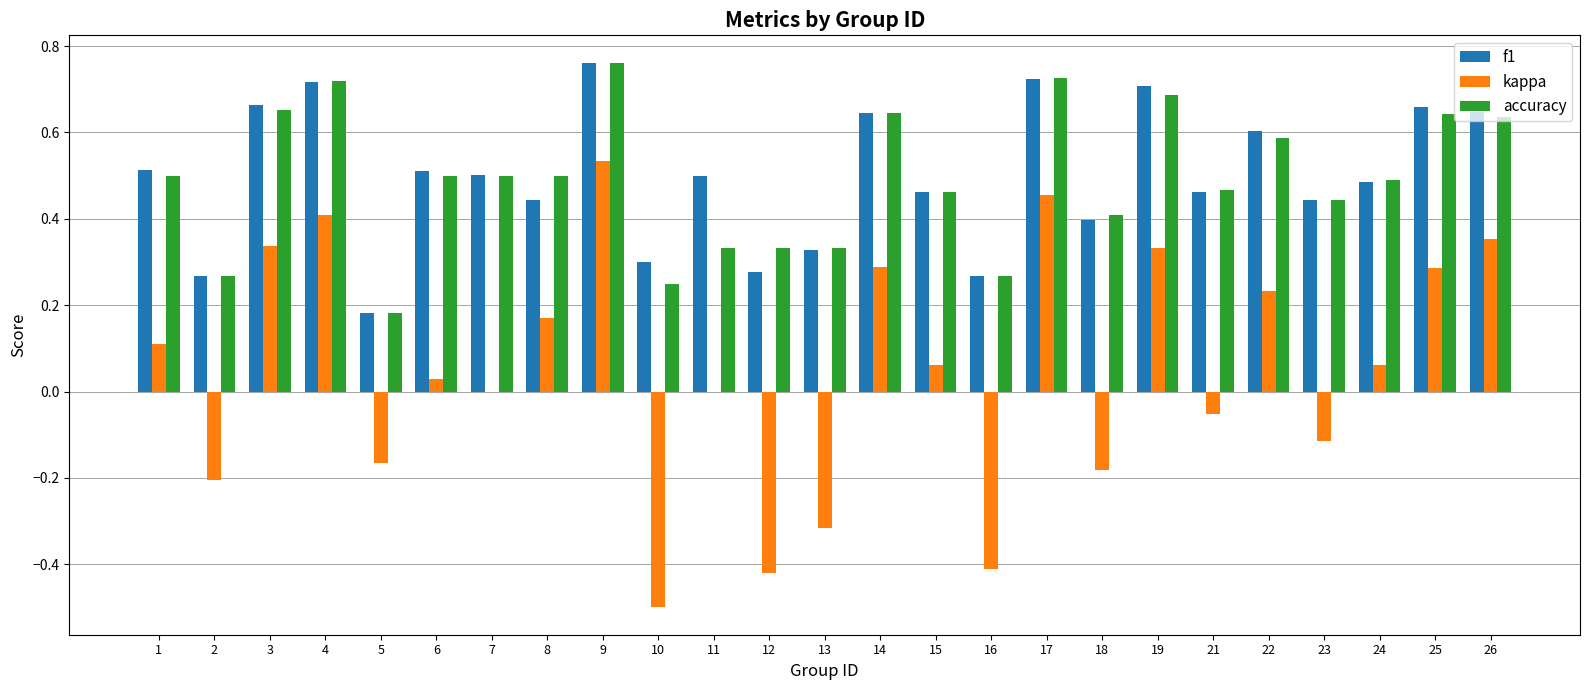

Which label corresponds to the largest value in the chart?

9